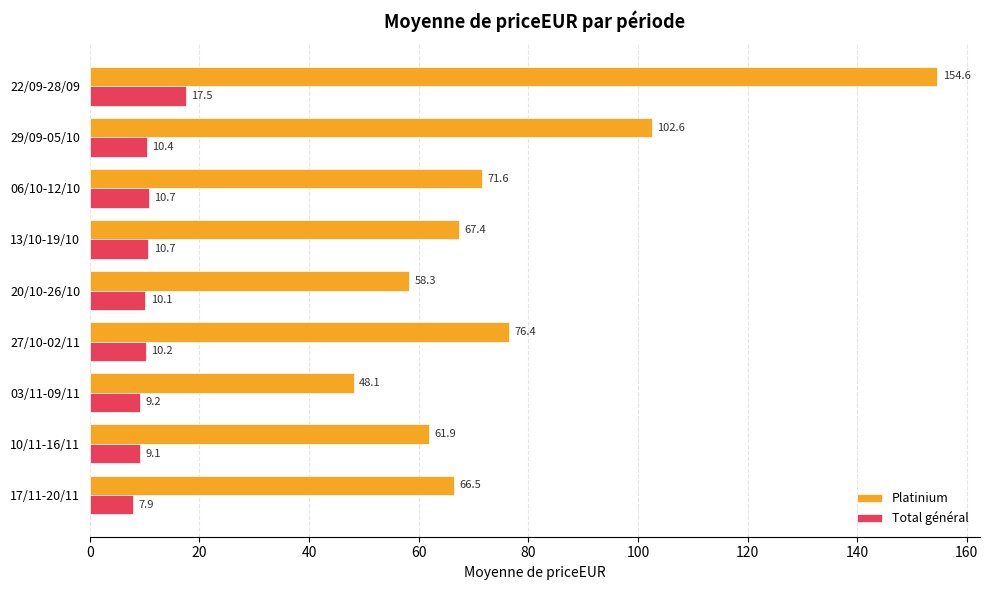

At 03/11-09/11, list the series in order from largest to smallest.

Platinium, Total général